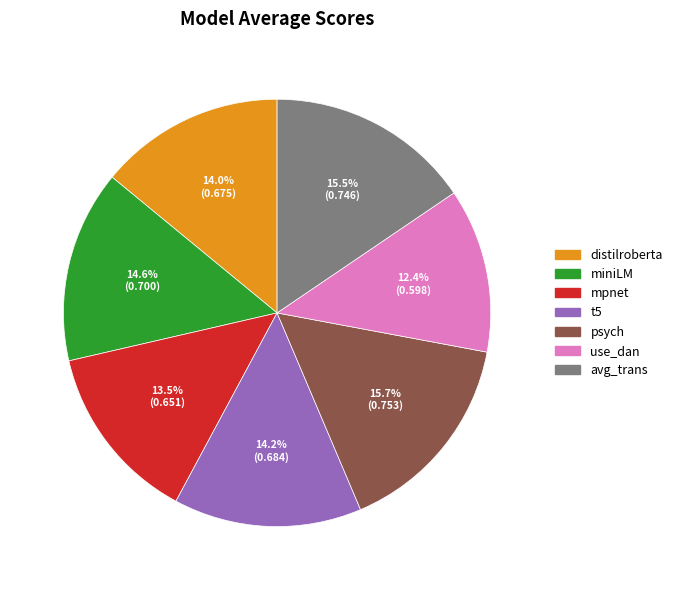

Does avg_trans represent more than half of the total?

No